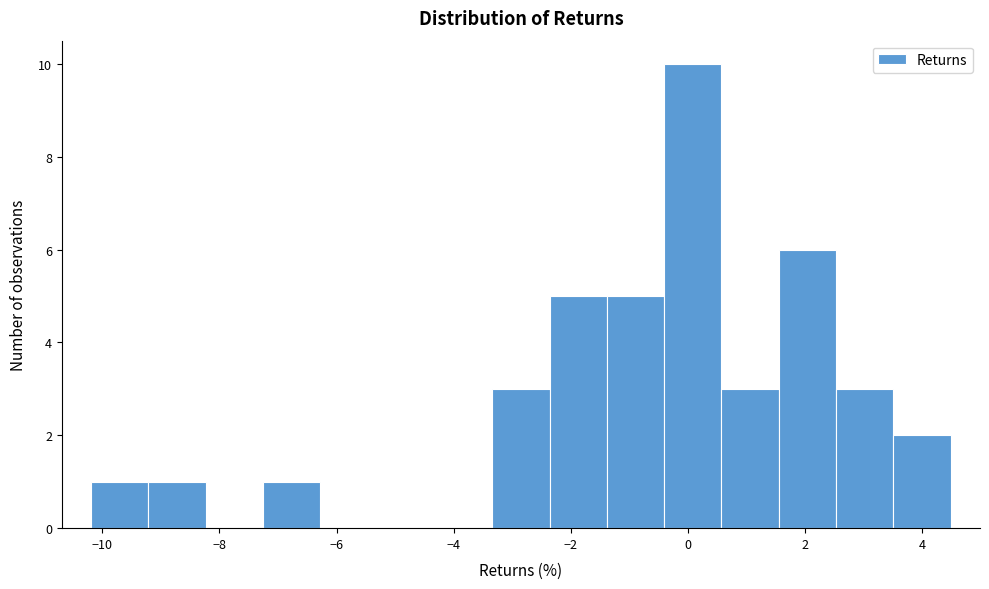

Over which range of the x-axis is the bar tallest?

-0.4 to 0.6